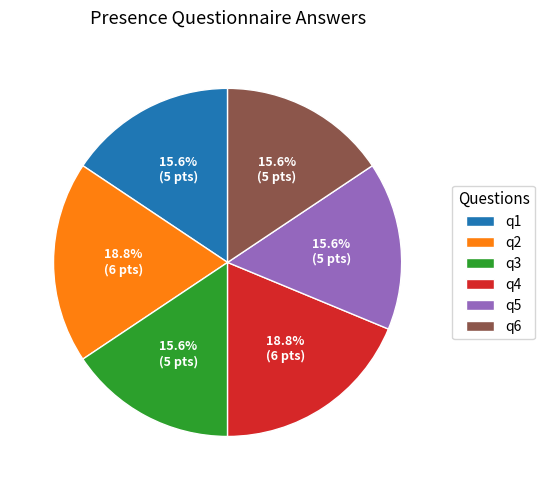

Is it true that q3 is 16% of the pie?

True